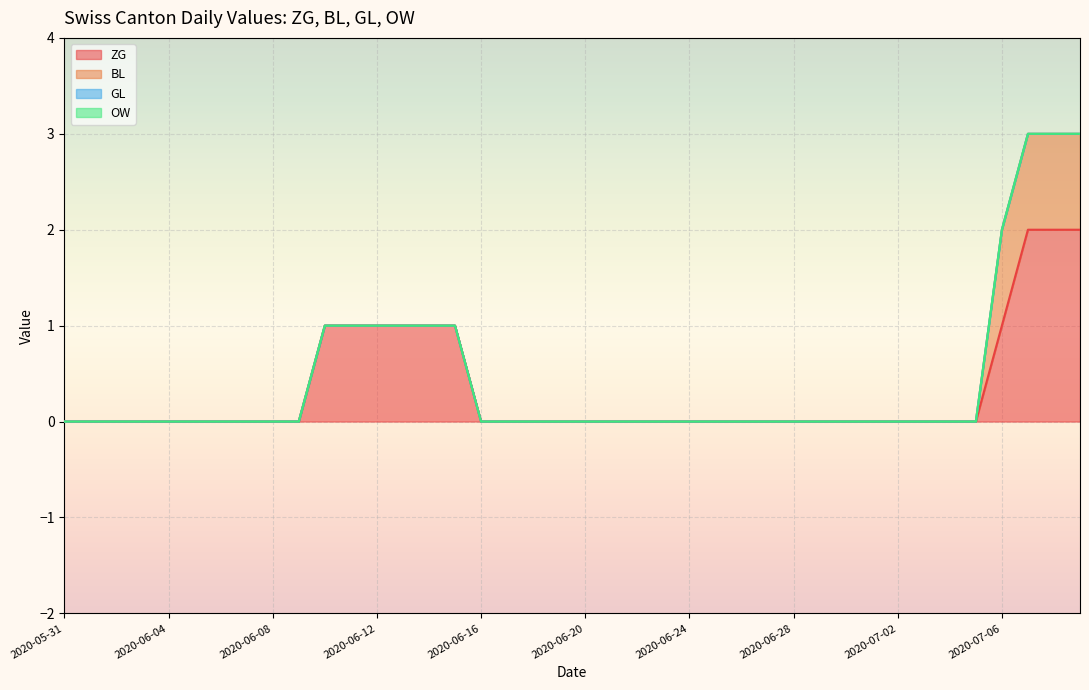

True or false: OW and BL cross at least once.

False